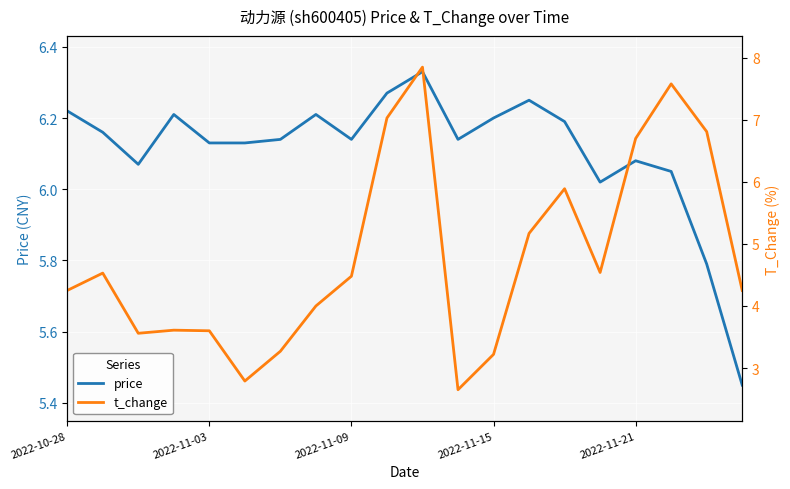

How many times do t_change and price cross each other?

4